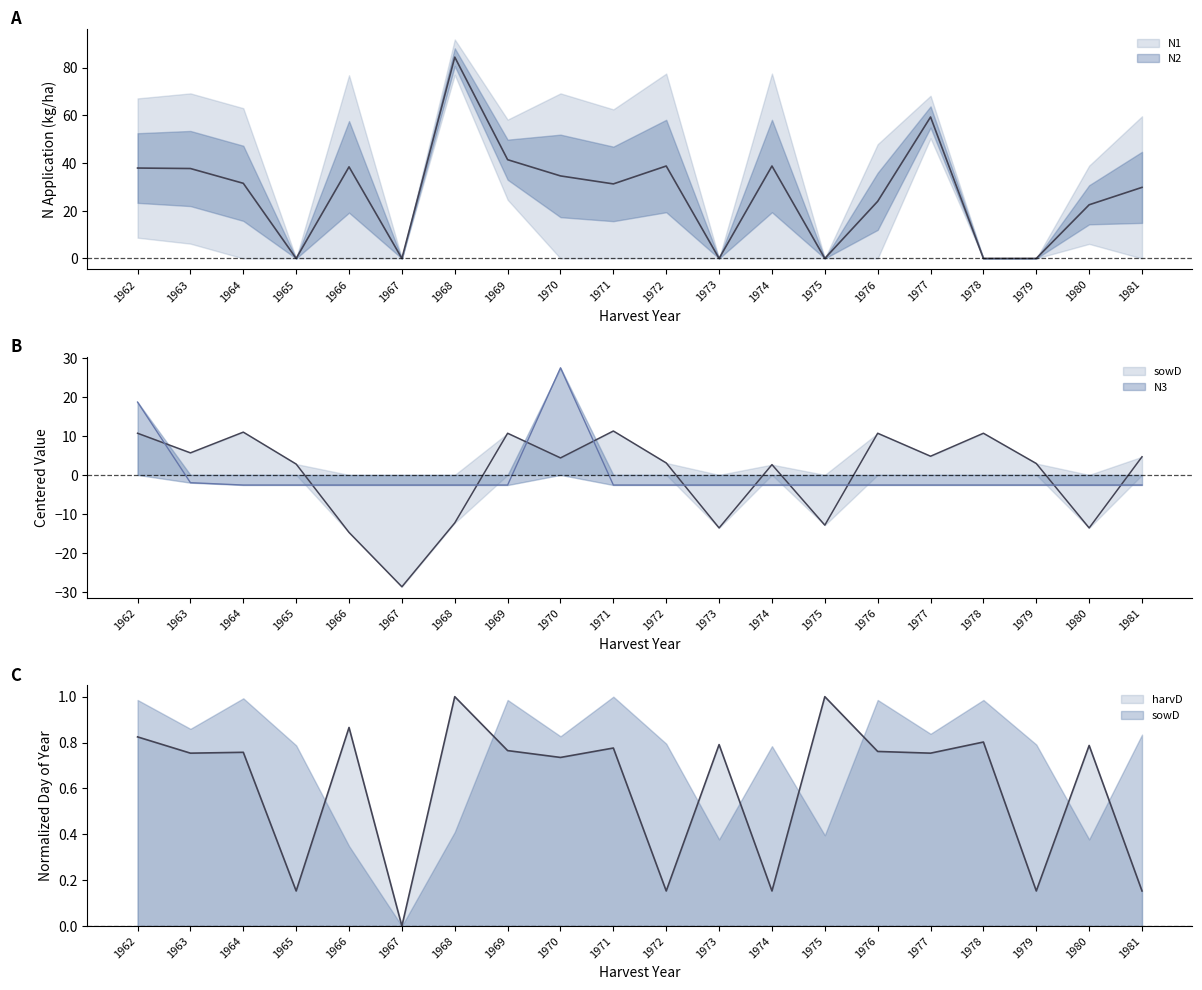

List the labels in order of harvD value, smallest first.

1967, 1965, 1972, 1974, 1979, 1981, 1970, 1963, 1977, 1964, 1976, 1969, 1971, 1980, 1973, 1978, 1962, 1966, 1968, 1975